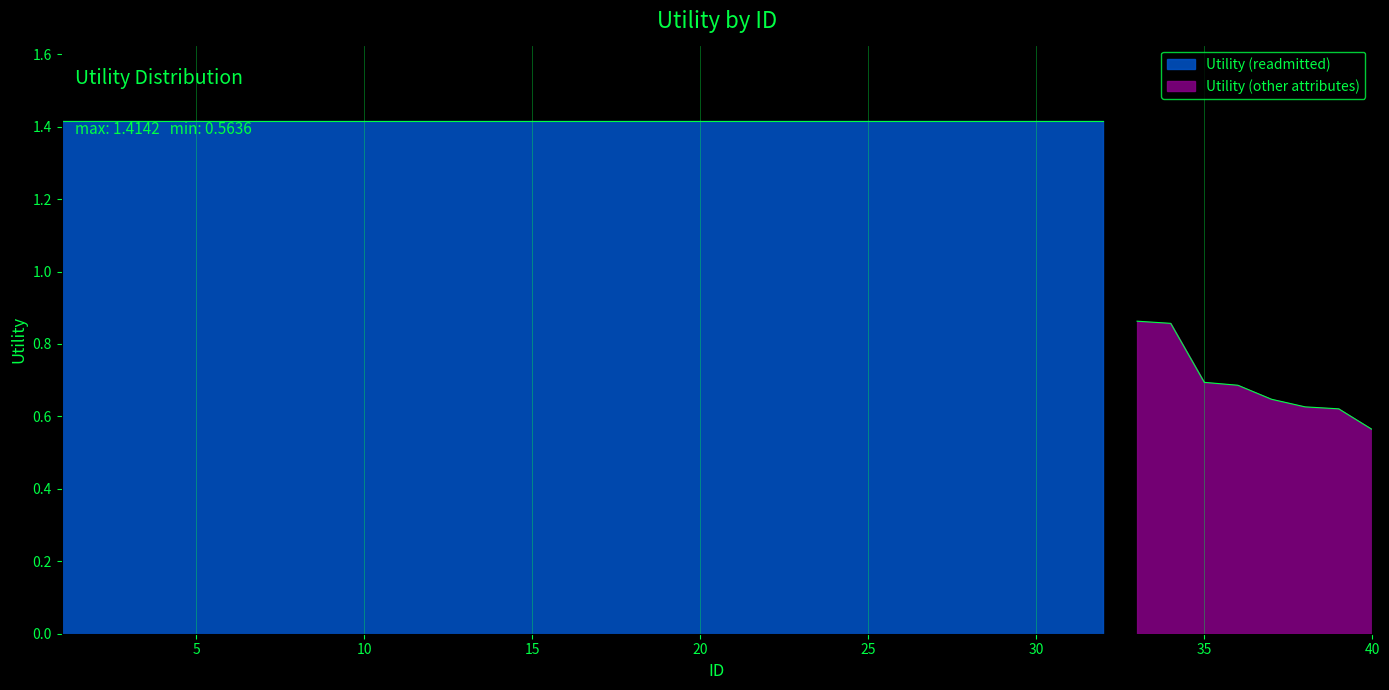

What is the approximate value at 7?

1.4